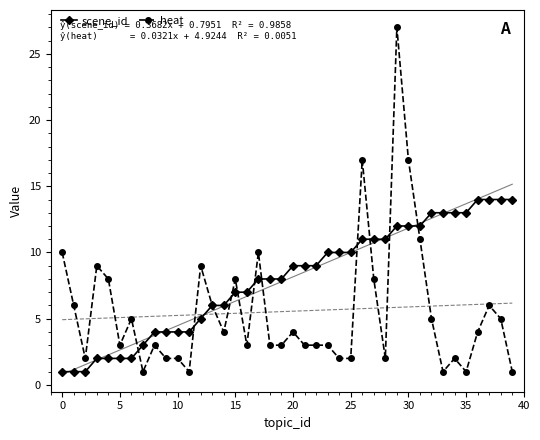

Which series has the largest total across all categories?

scene_id